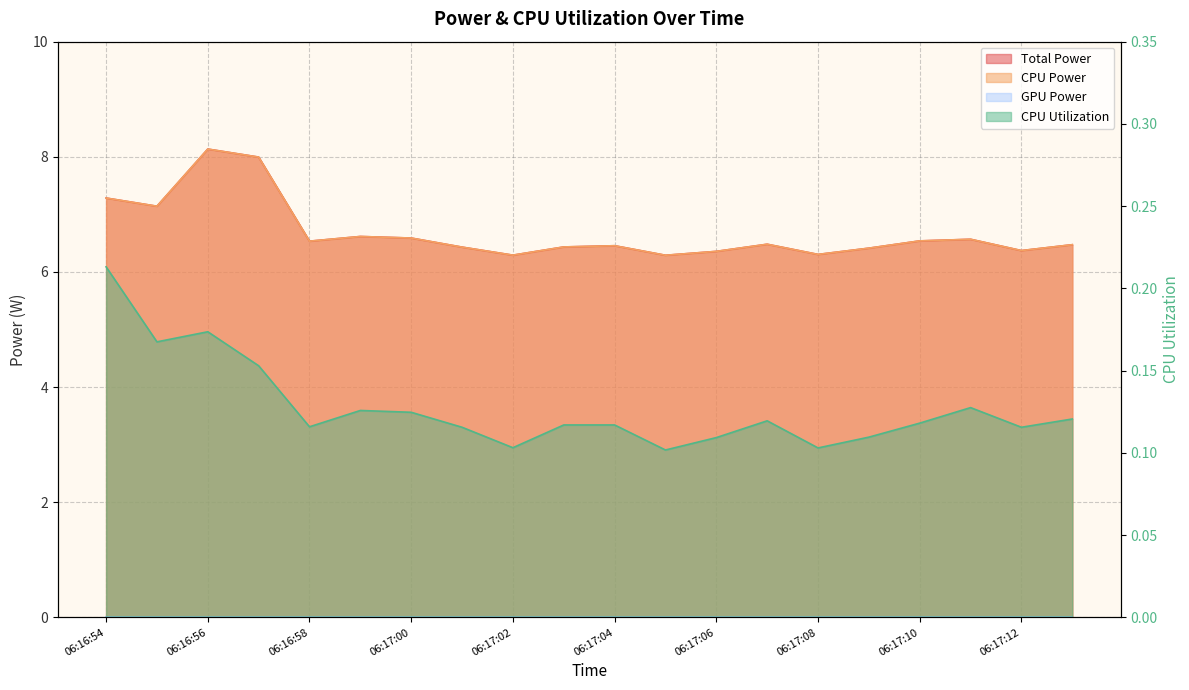

What value does the CPU Power series have at 06:17:12?

6.4